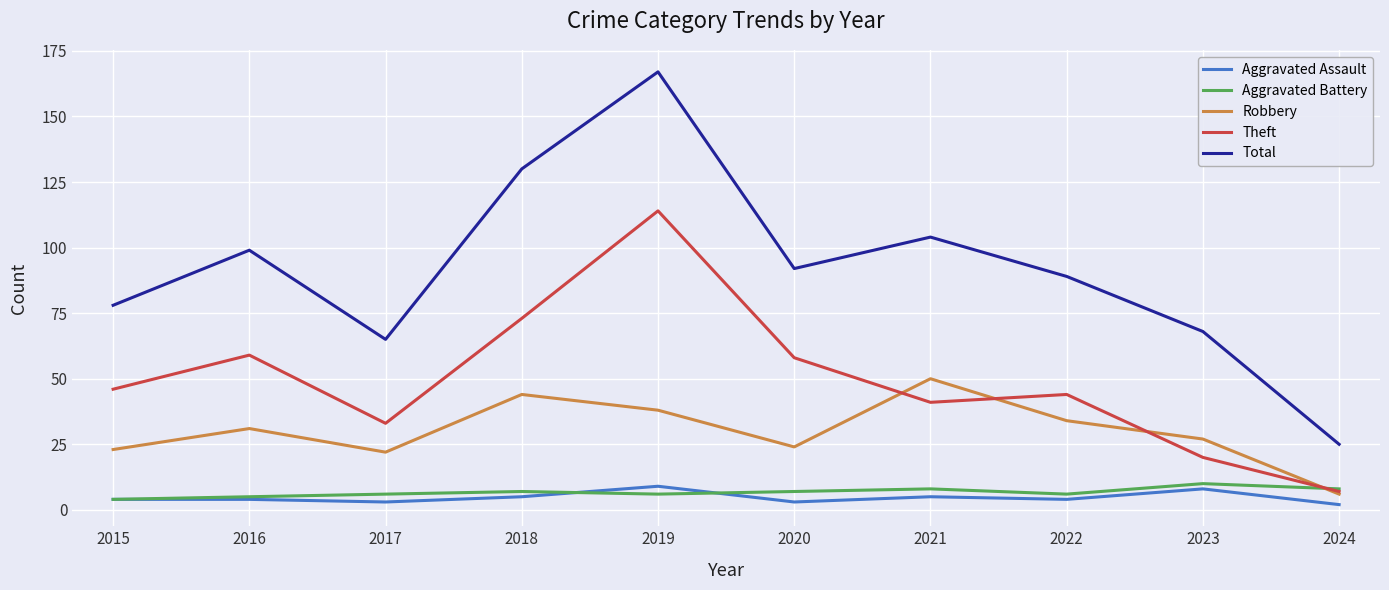

Does the chart display data point markers on the line(s)?

No